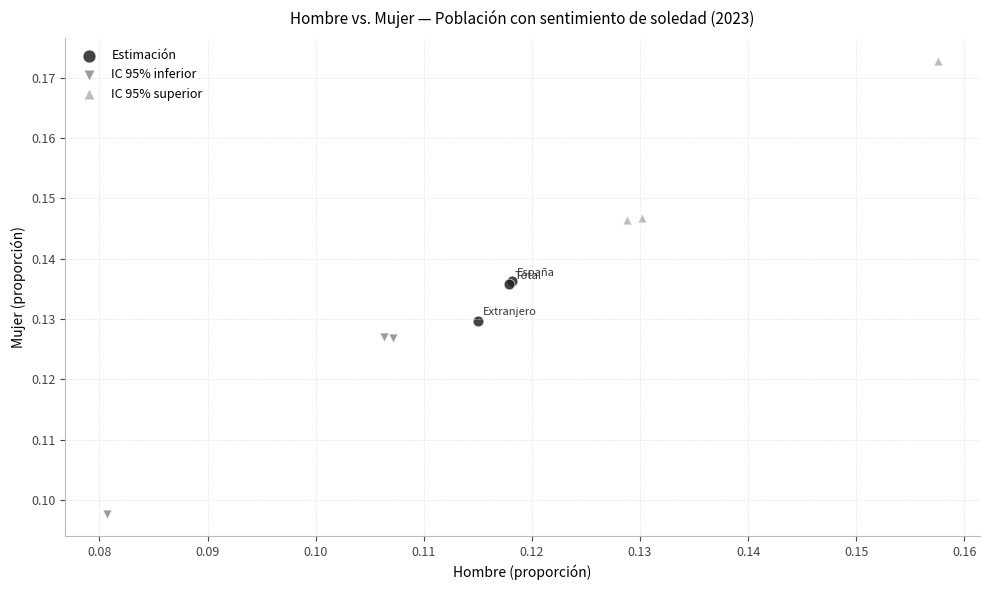

Which series has the widest spread of Y values?

IC 95% inferior